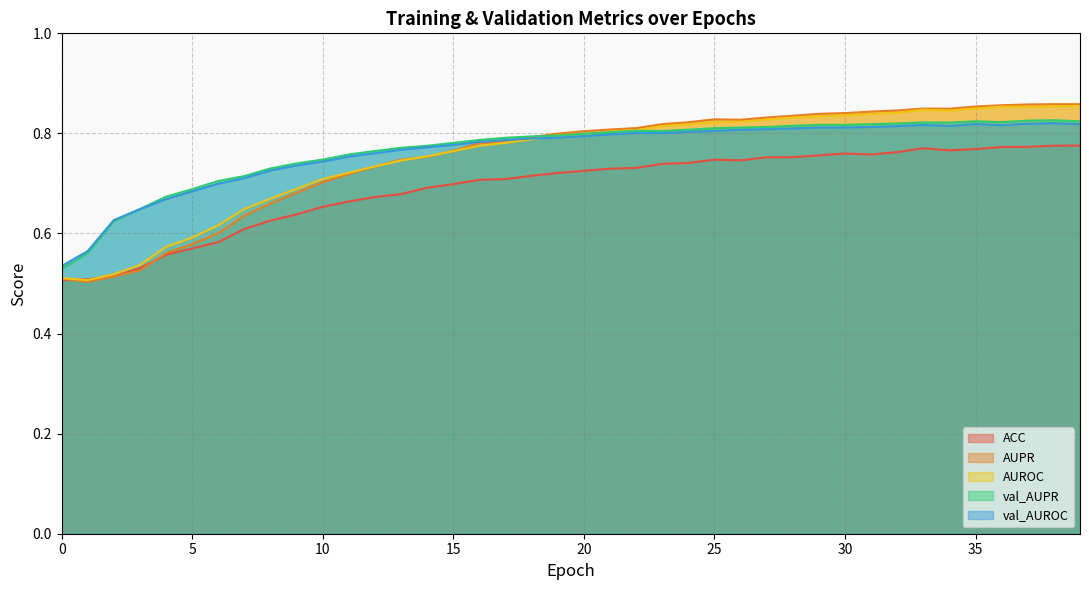

How many distinct data groups are displayed?

5